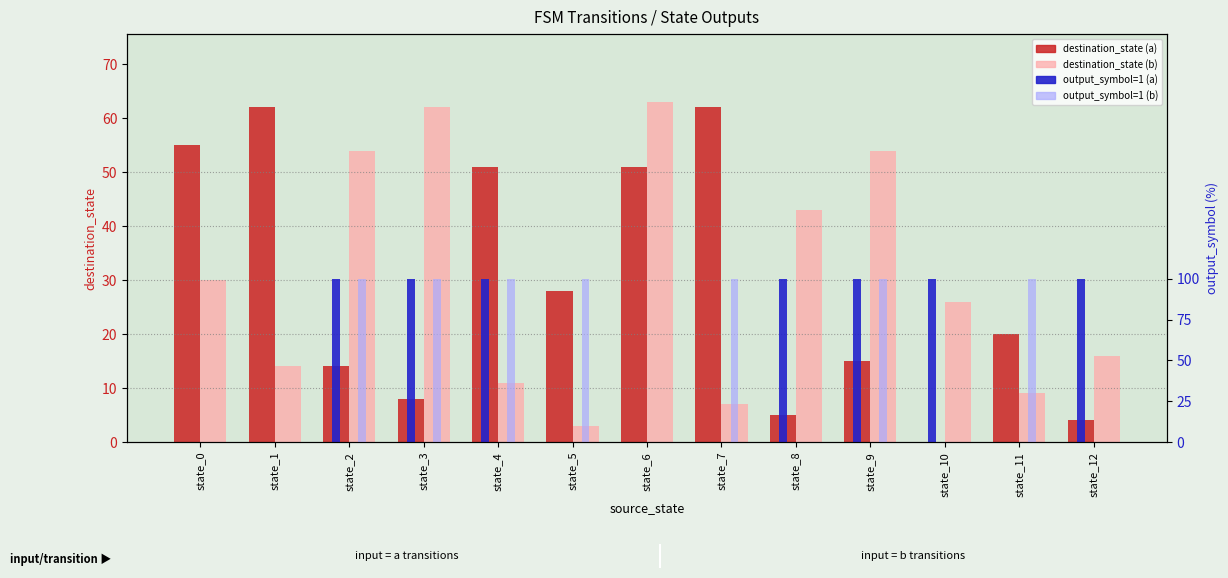

What is the total value across all series at state_7?

169